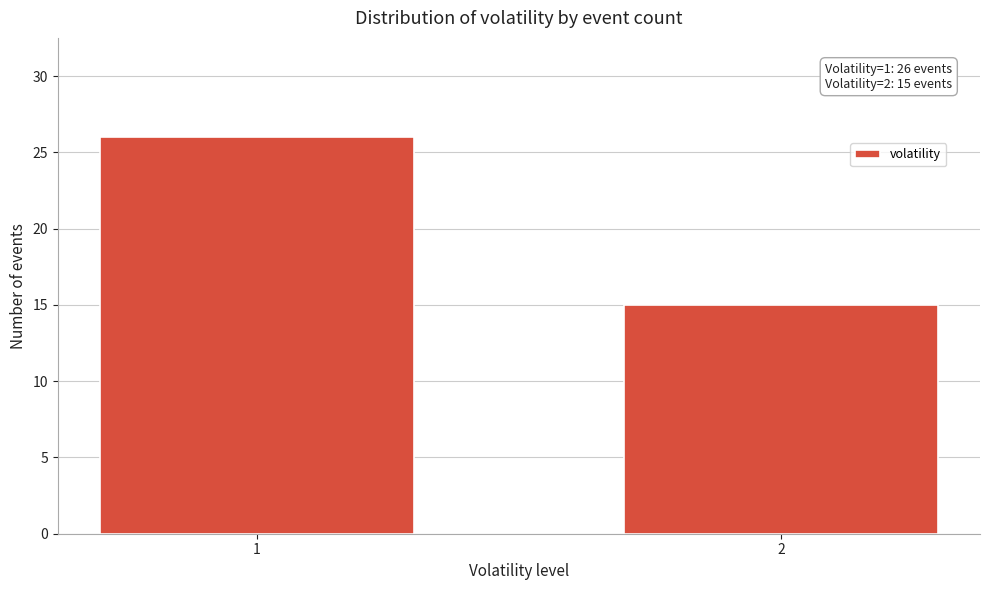

Reading left to right, what are all the values shown in this chart?

1=26	2=15